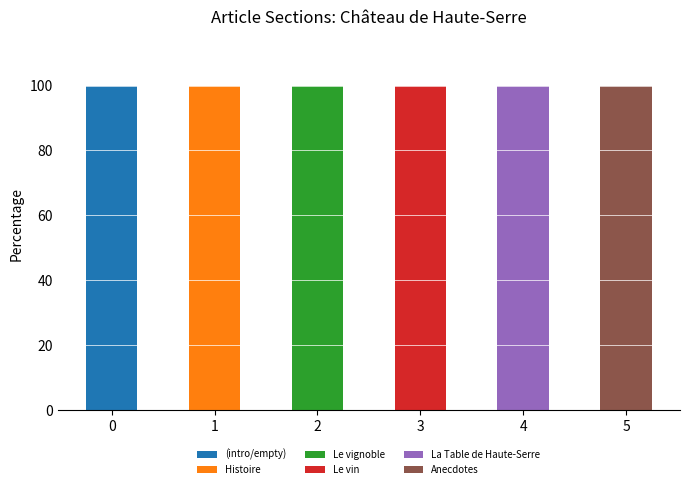

What is the total value across all series at 4?

100